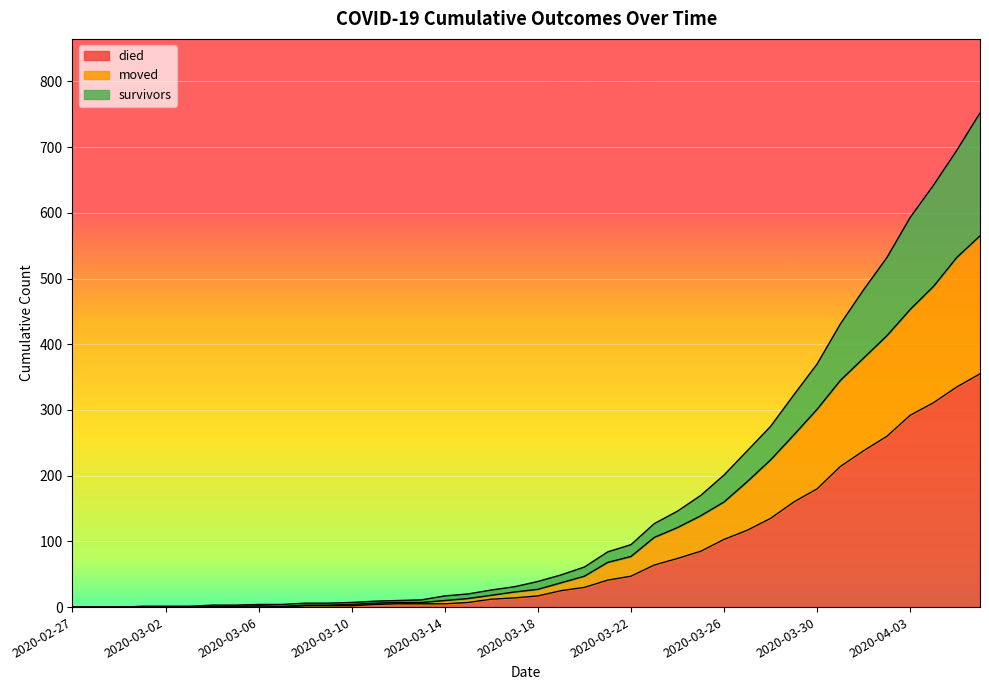

True or false: survivors and moved intersect in this chart.

False